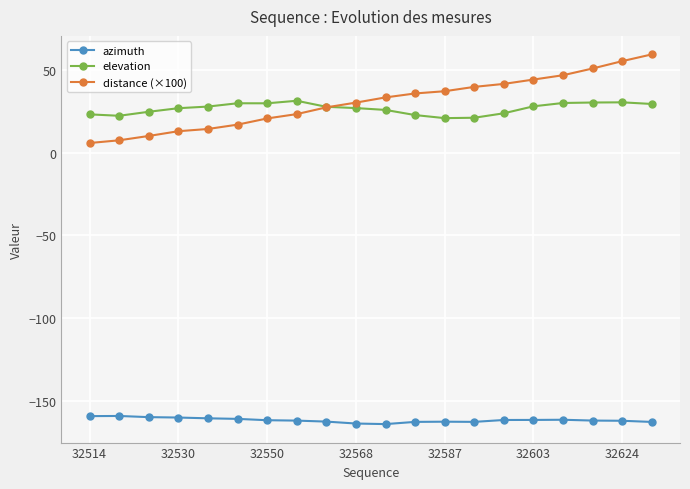

How many values in the elevation series are below 27?

10